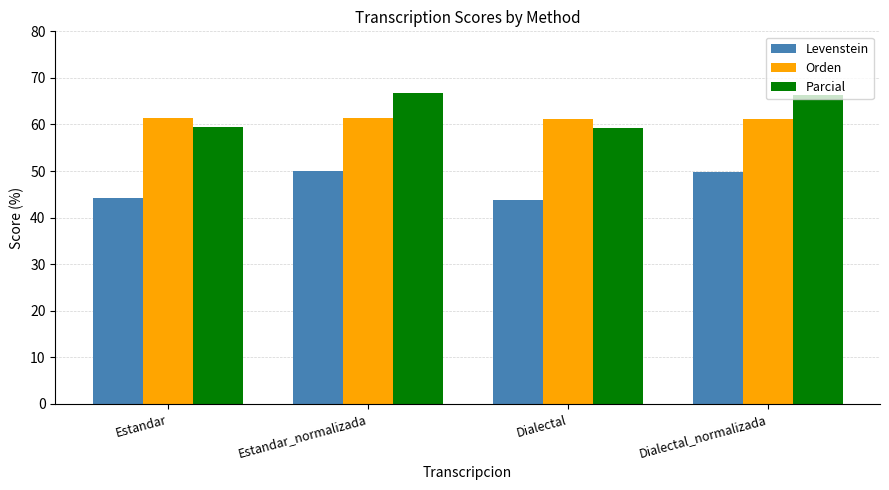

Where does the Levenstein series first go above 49?

Estandar_normalizada